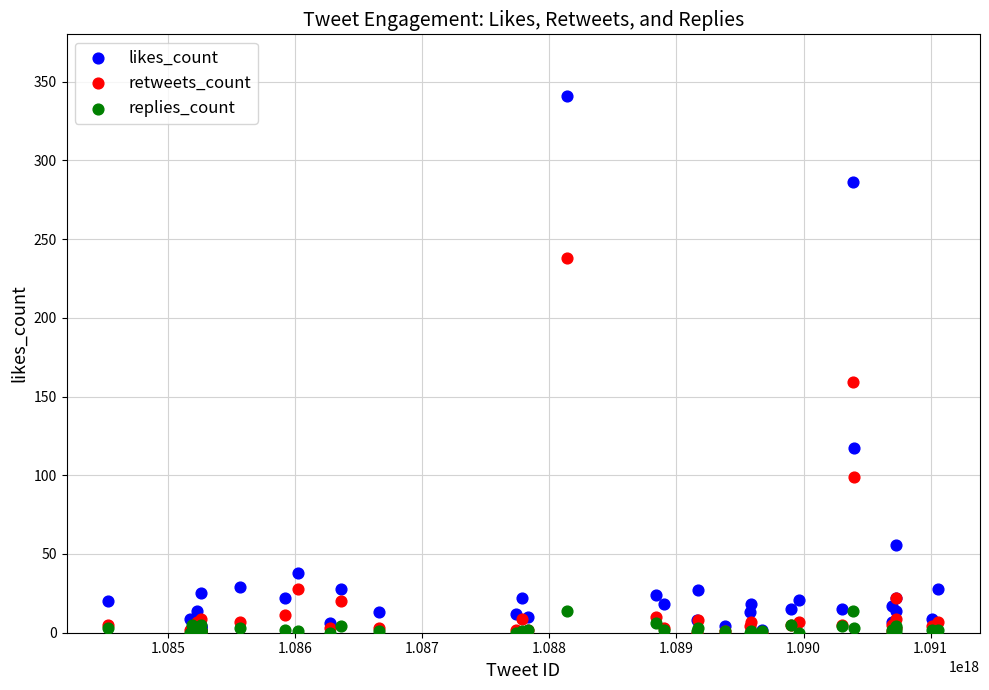

Across all series, what Y value is closest to 170?

159